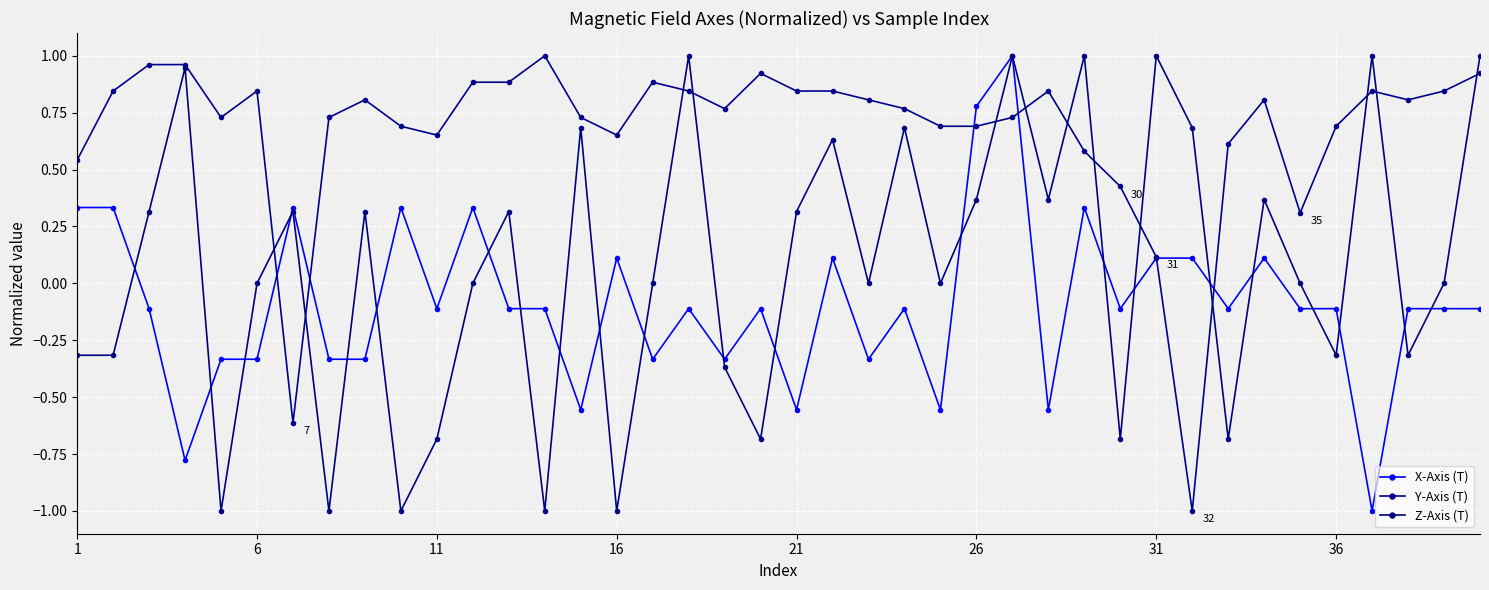

Count the number of data series in this chart.

3